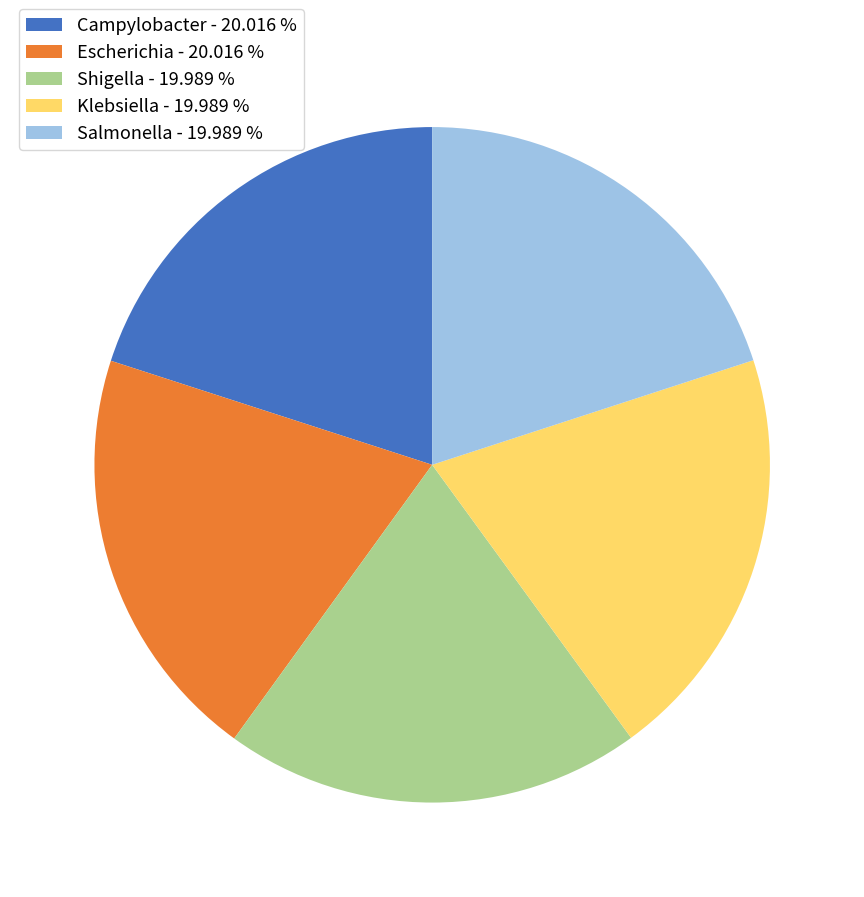

Is Salmonella the majority of the pie?

No